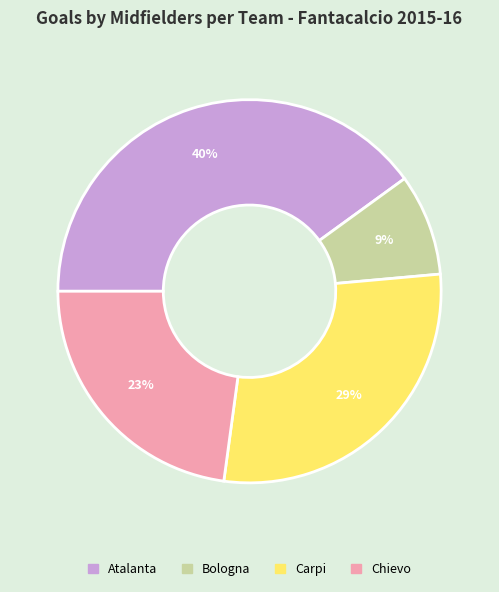

Is there a majority slice in this chart?

No